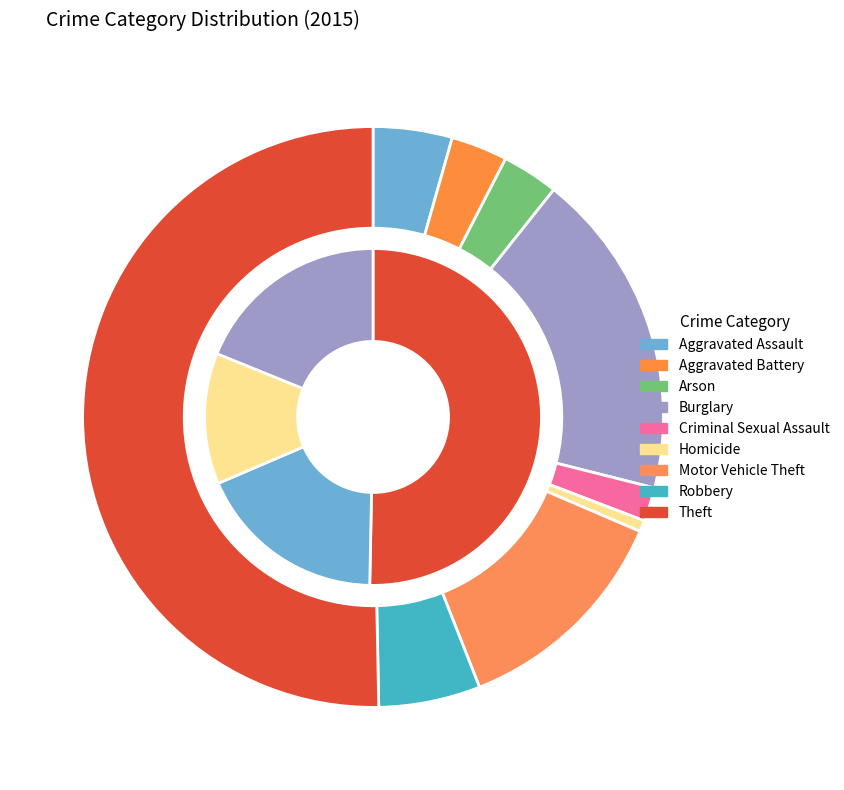

Does any single category account for the majority?

Yes